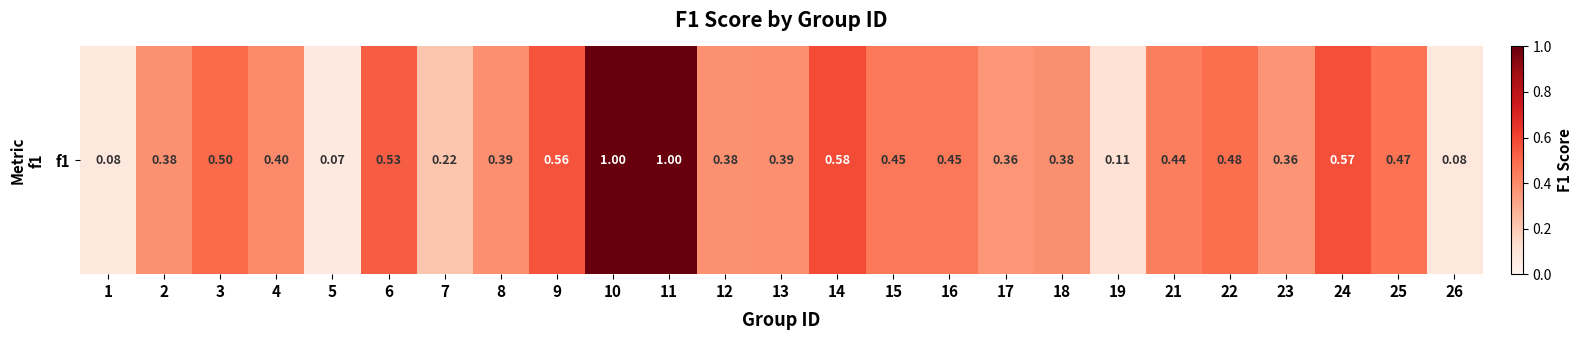

What is the sum of the values at 8 and 7?

0.6